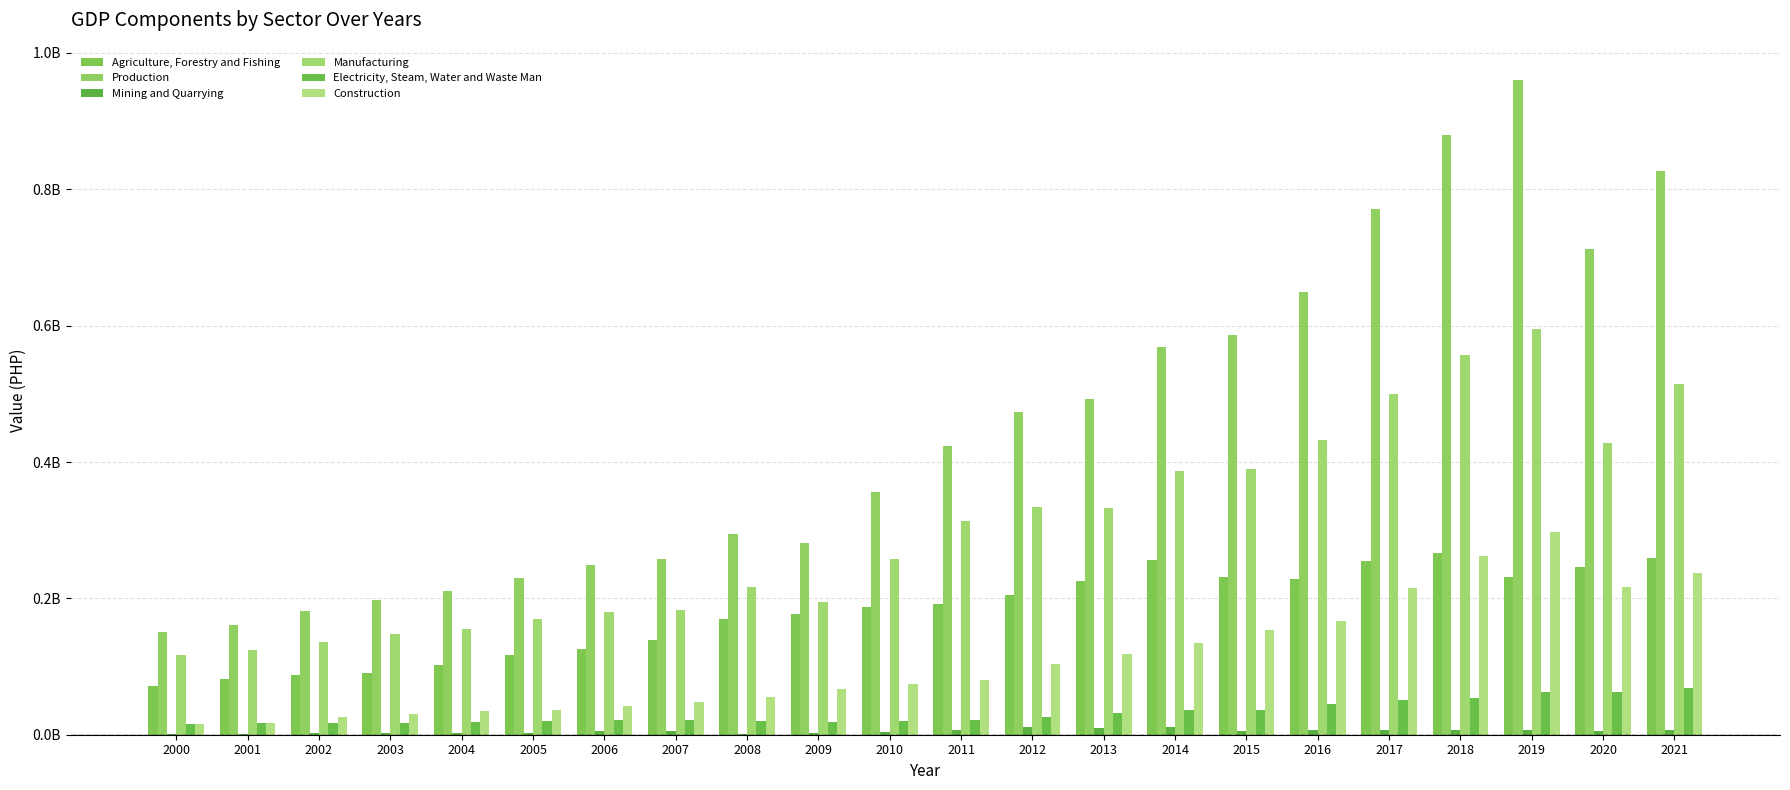

The value of Manufacturing at 2011 is 313711933. True or false?

True